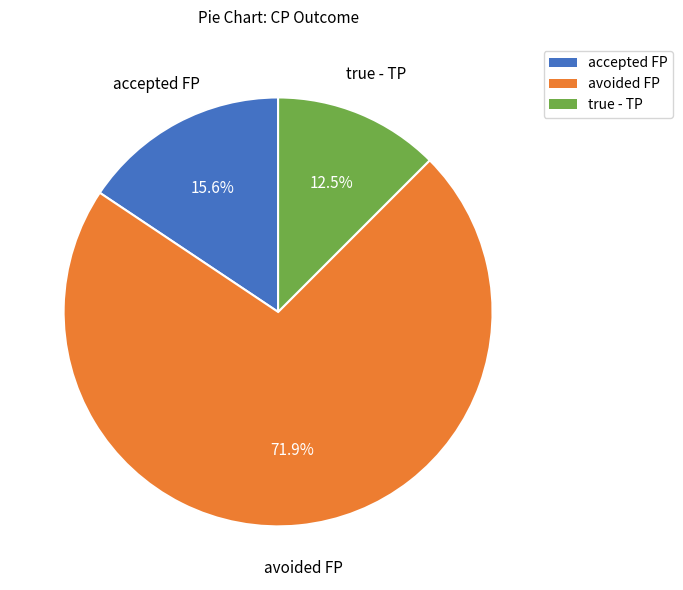

Is there a majority slice in this chart?

Yes